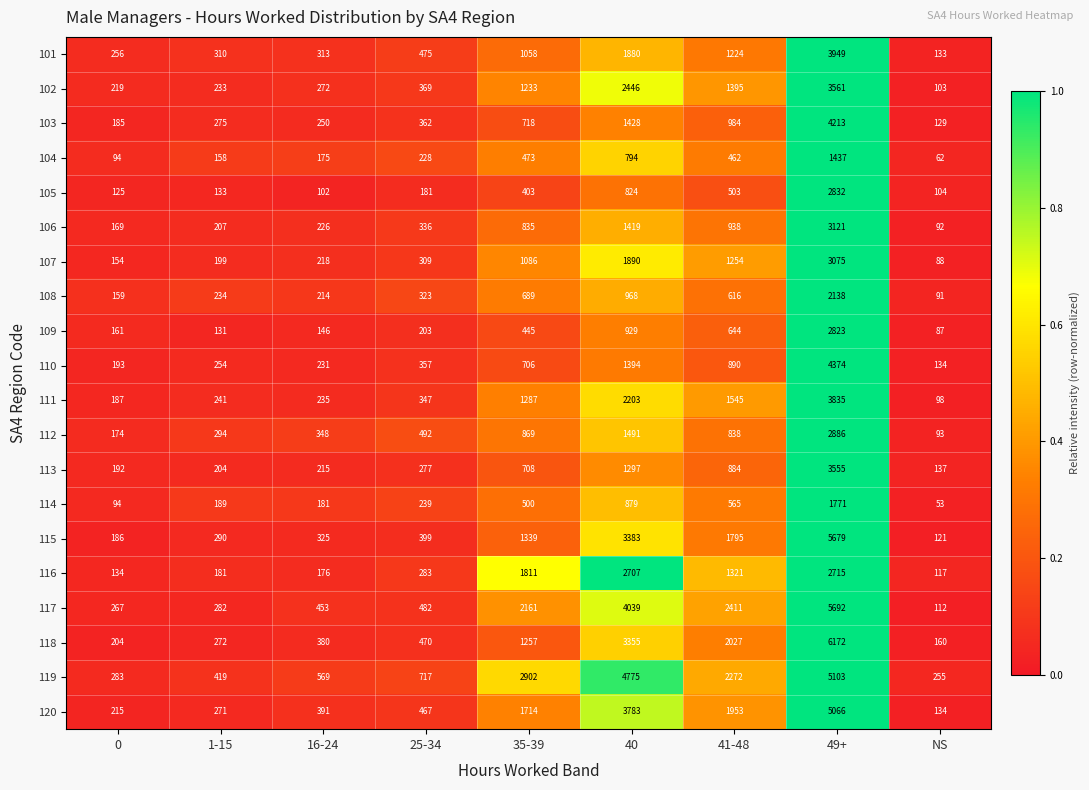

Is the value of 118 at 40 greater than the value of 106 at 41-48?

Yes